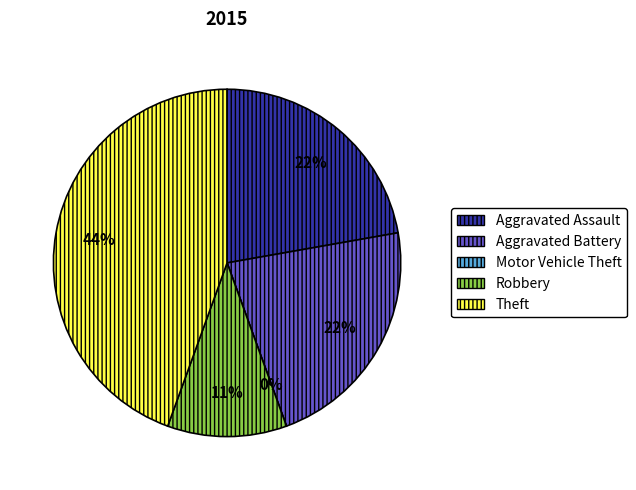

Is there any slice that represents more than half of the pie?

No